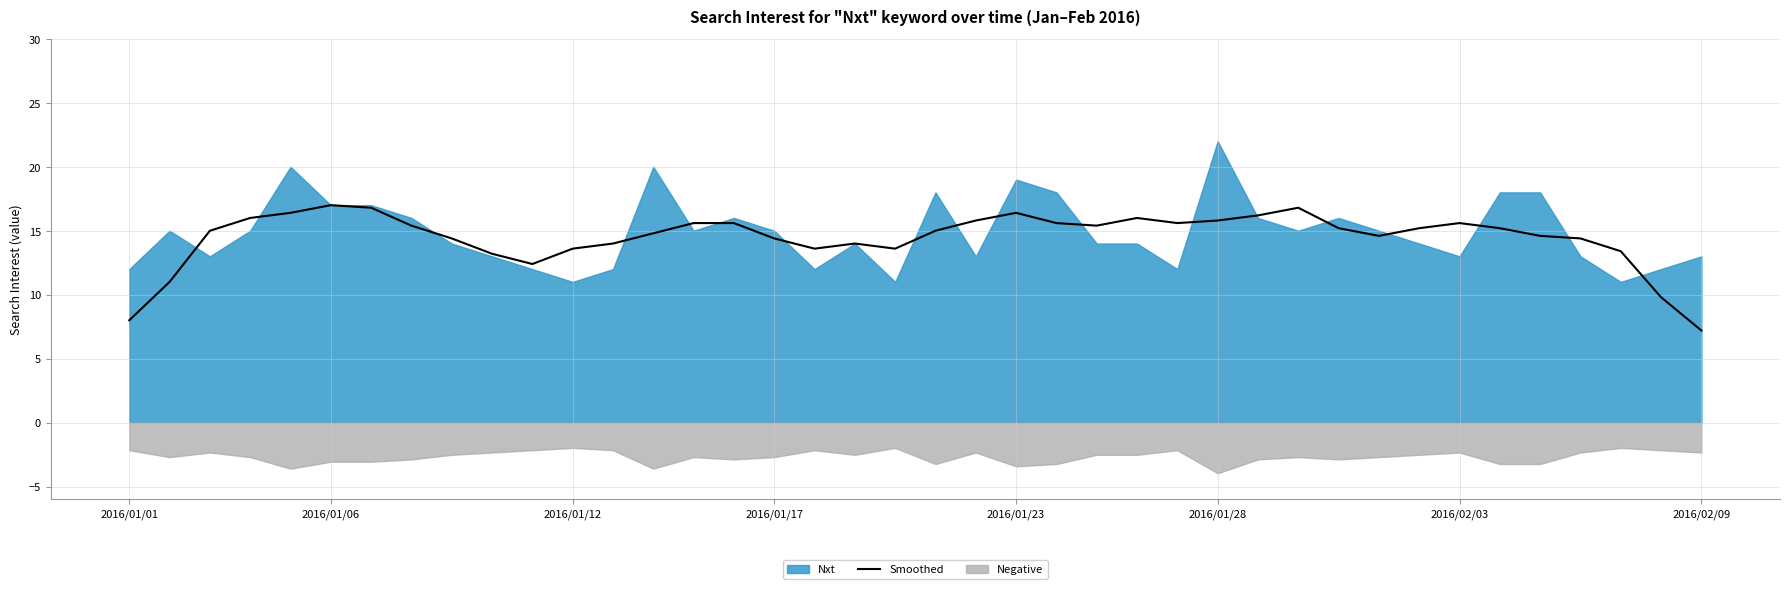

Which category has the lowest value in the Smoothed series?

2016/02/09